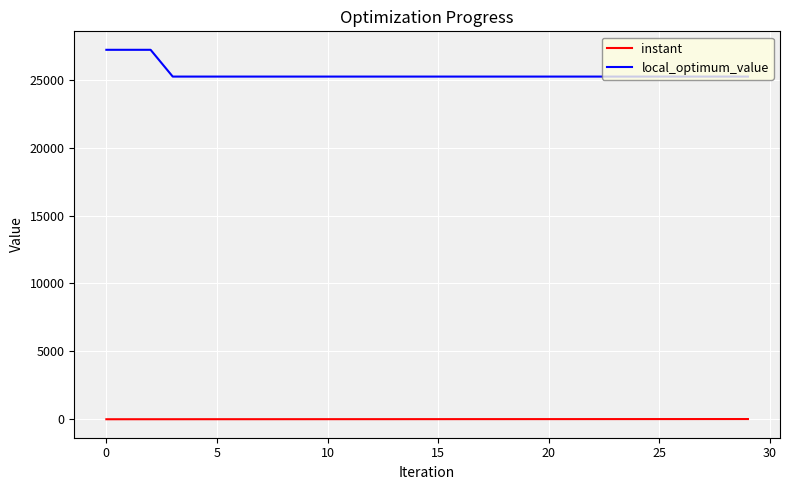

Is this an area chart (filled region under the line)?

No